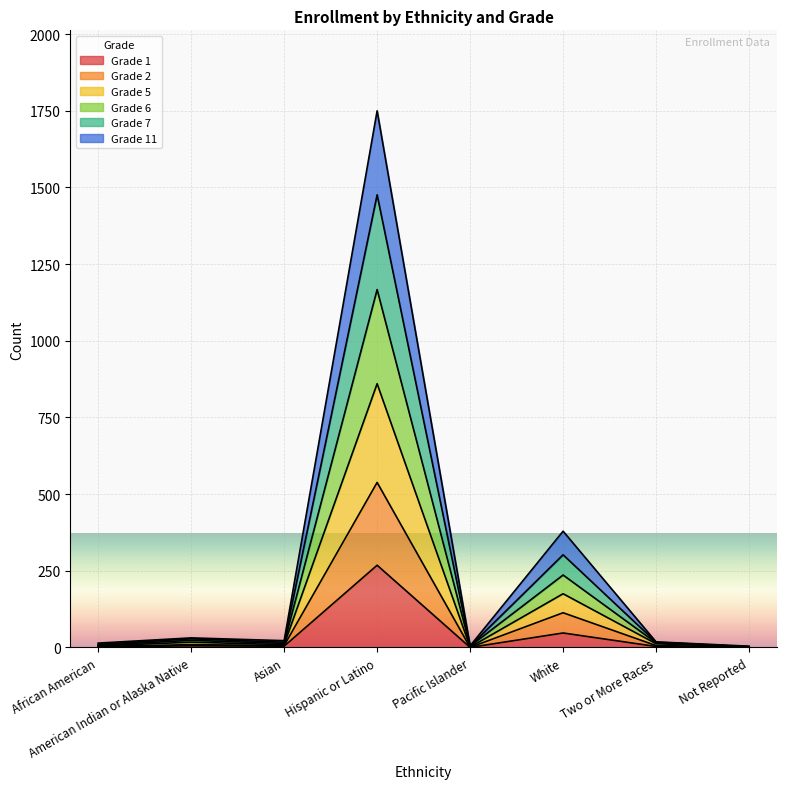

What is the difference between the highest and lowest values at Not Reported?

3